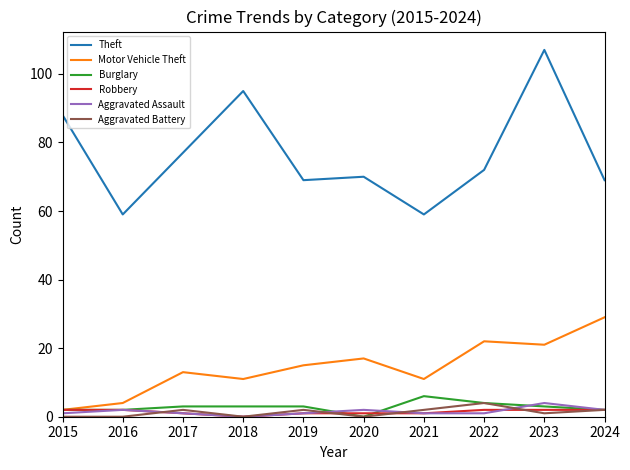

At which label does Motor Vehicle Theft reach its peak?

2024